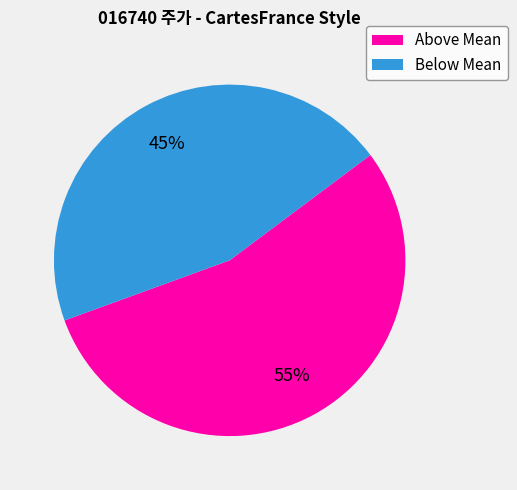

Between Above Mean and Below Mean, which is larger?

Above Mean